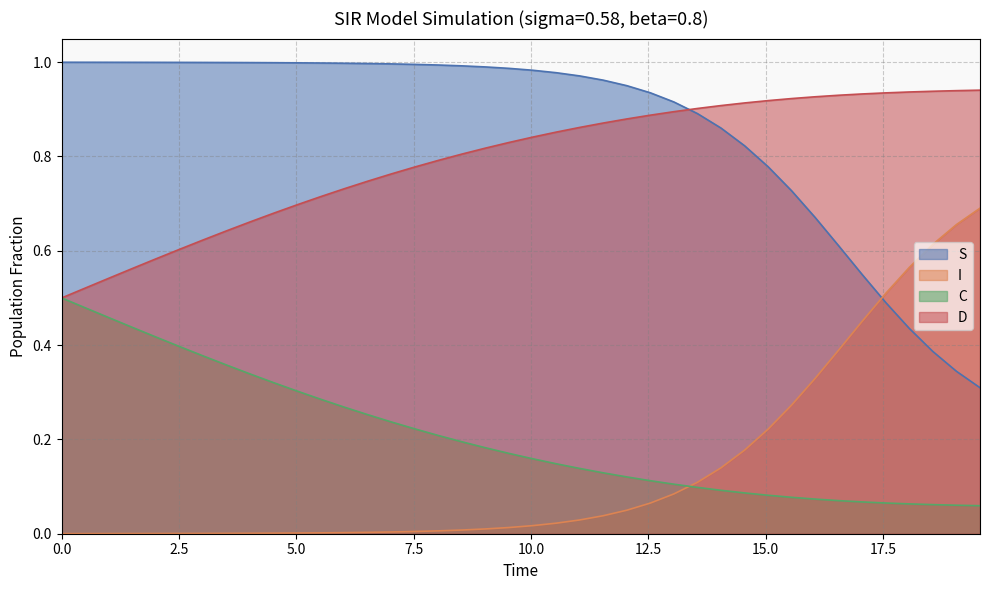

How many distinct data groups are displayed?

4